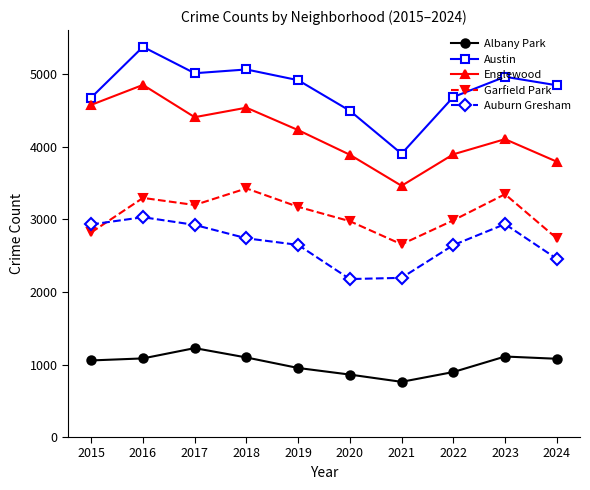

Which category has the highest value in the Englewood series?

2016